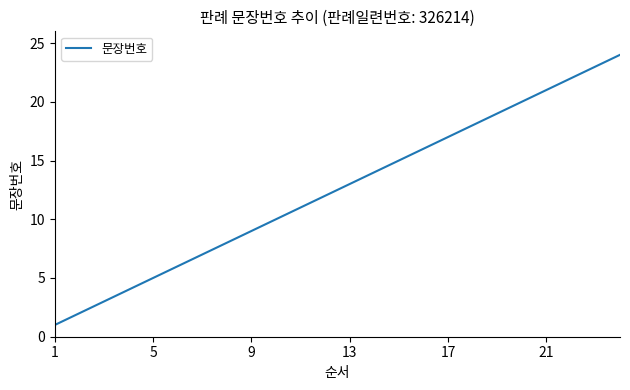

Reading left to right, what are all the values shown in this chart?

1	2	3	4	5	6	7	8	9	10	11	12	13	14	15	16	17	18	19	20	21	22	23	24